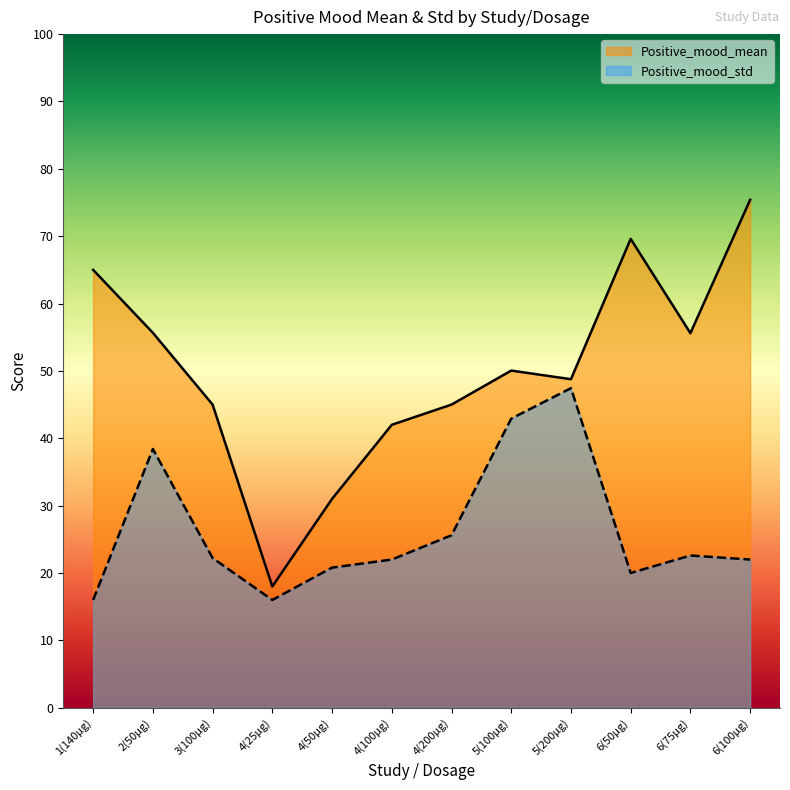

What is the value of the Positive_mood_std point at the 10th from the left?

20.0